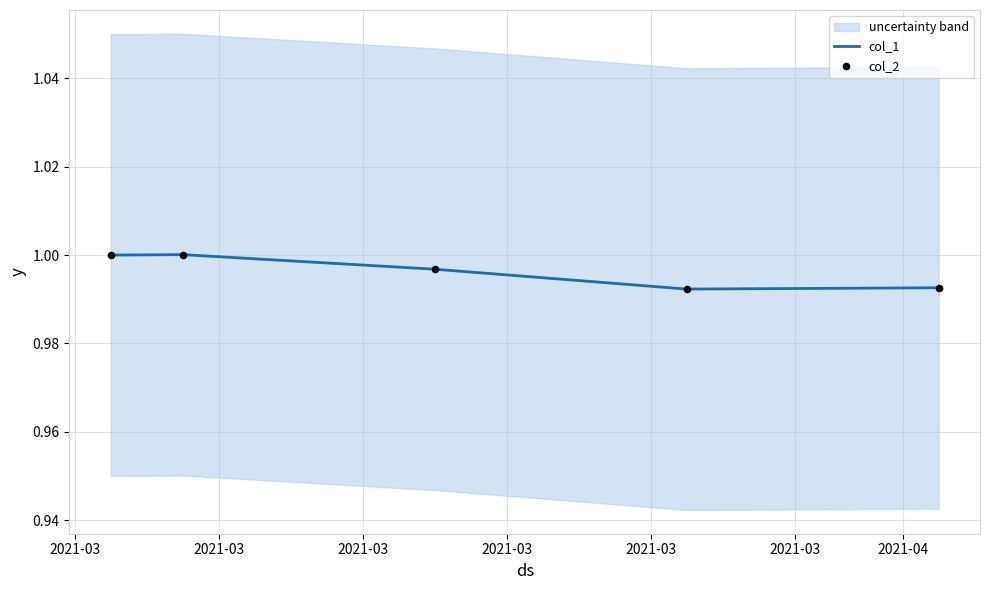

At how many categories does at least one series exceed 0?

5